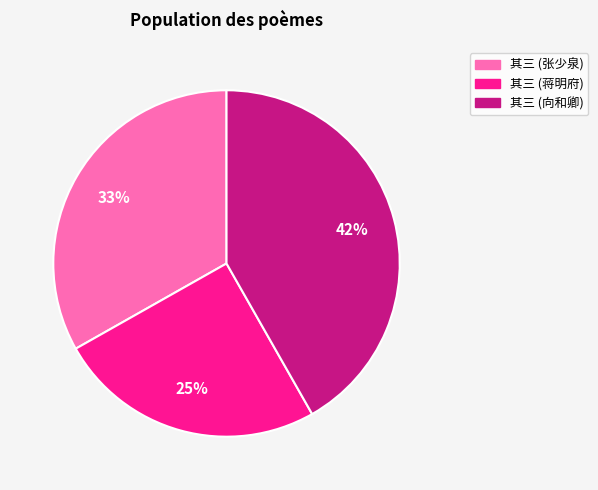

Is there any slice that represents more than half of the pie?

No